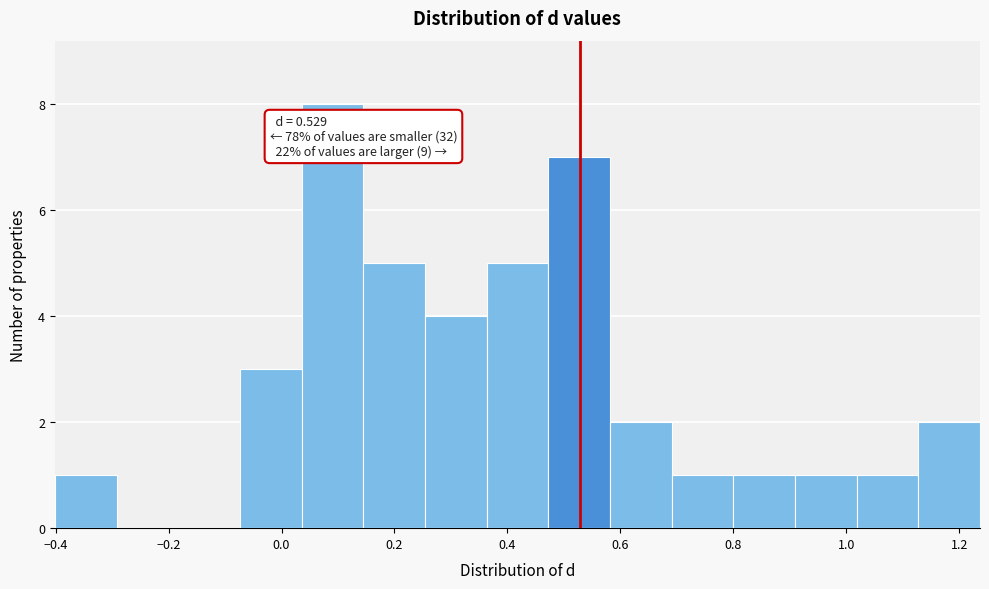

Over which range of the x-axis is the bar tallest?

0.04 to 0.14